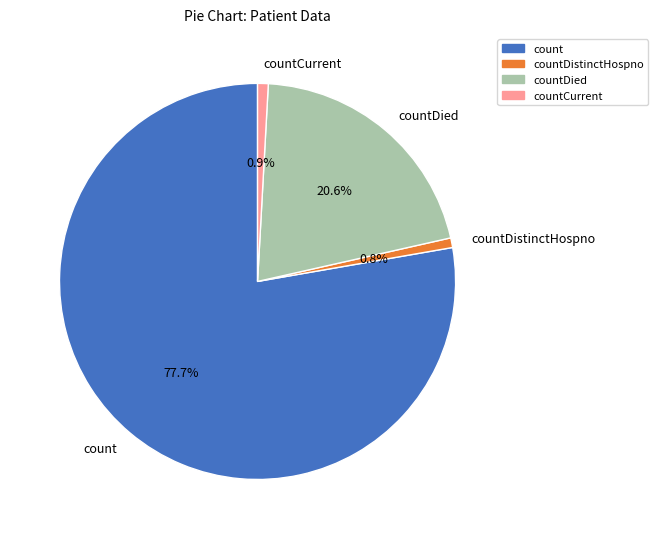

What is the largest slice in the pie chart?

count